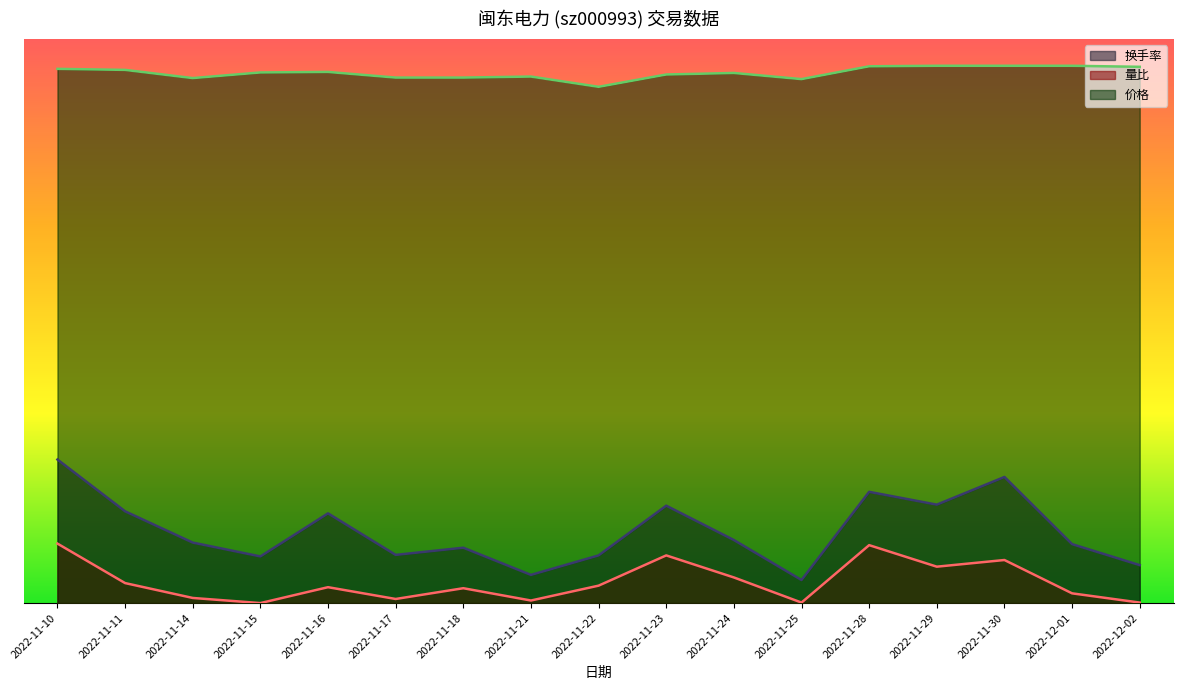

What is the average value of the 换手率 series?

0.1